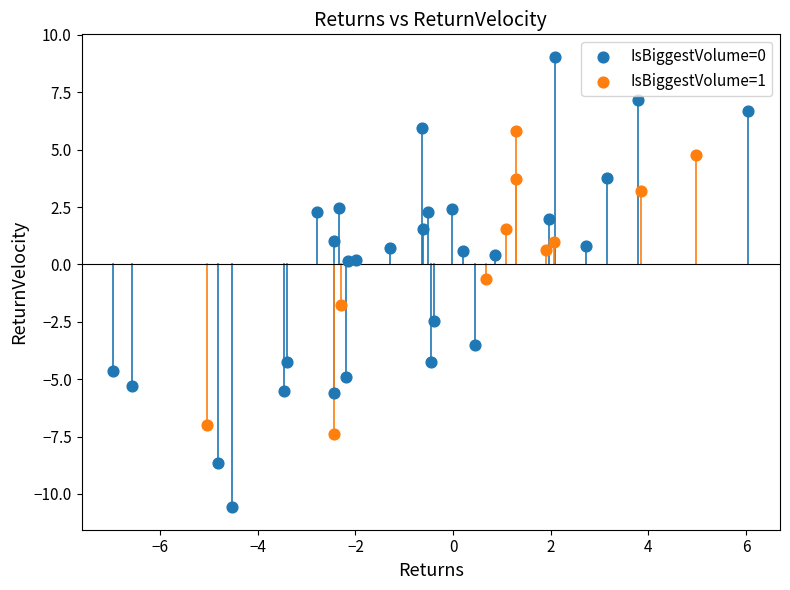

Which series reaches the maximum Y coordinate?

IsBiggestVolume=0